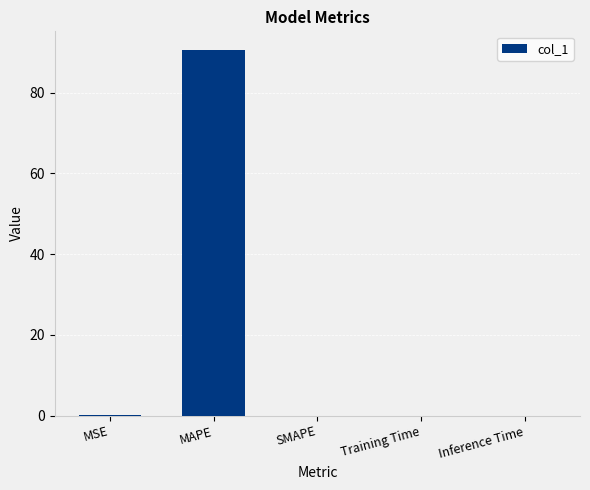

Which has a higher value, MAPE or SMAPE?

MAPE